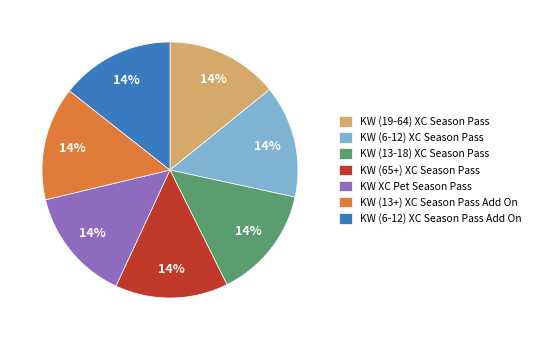

What is the ratio of the value at KW (13+) XC Season Pass Add On to the value at KW (65+) XC Season Pass?

1.0